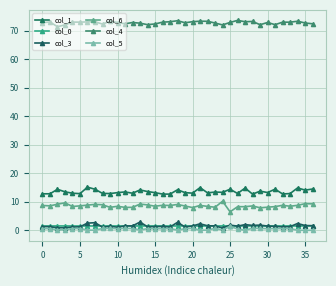

At how many categories does at least one series exceed 11?

37